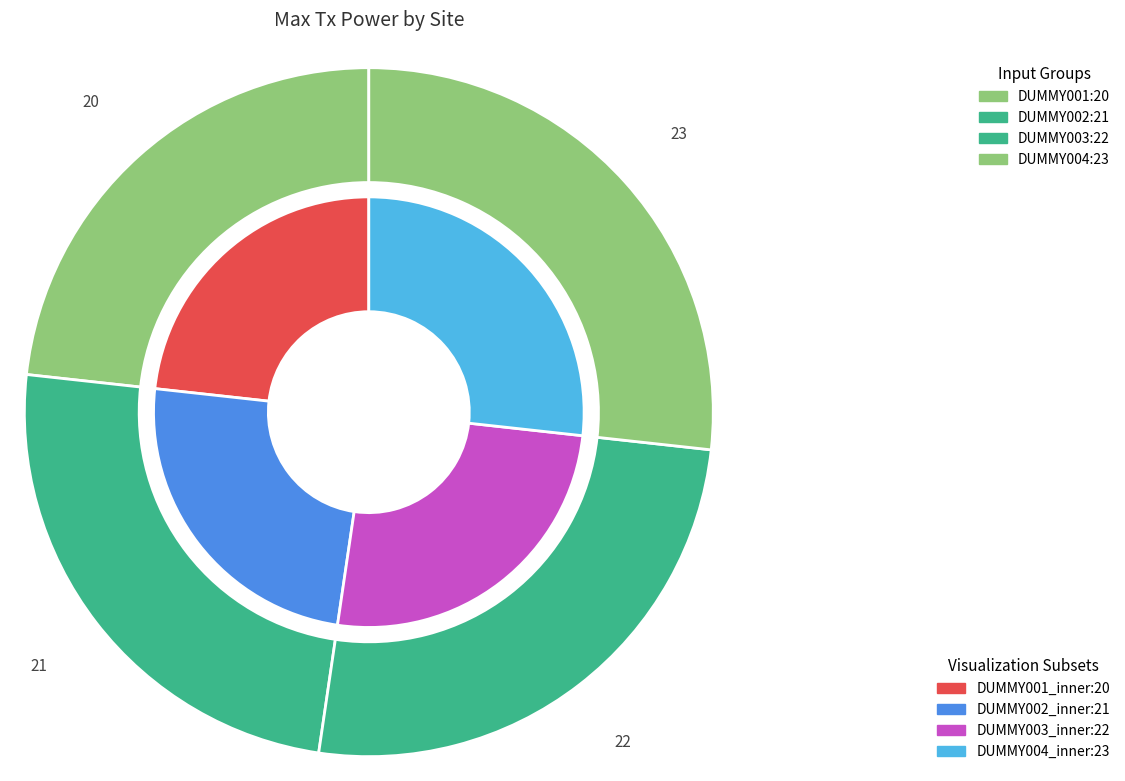

Which category has the smallest portion of the pie?

DUMMY001